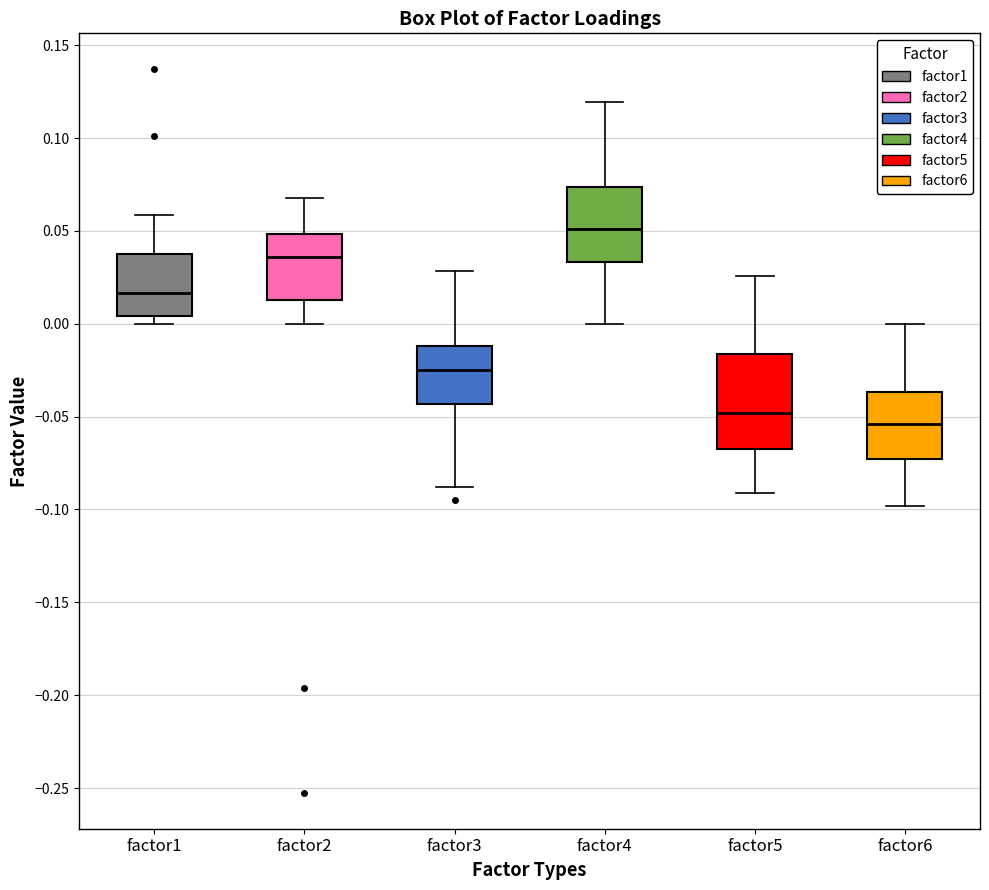

Which box's median line is the lowest?

factor6